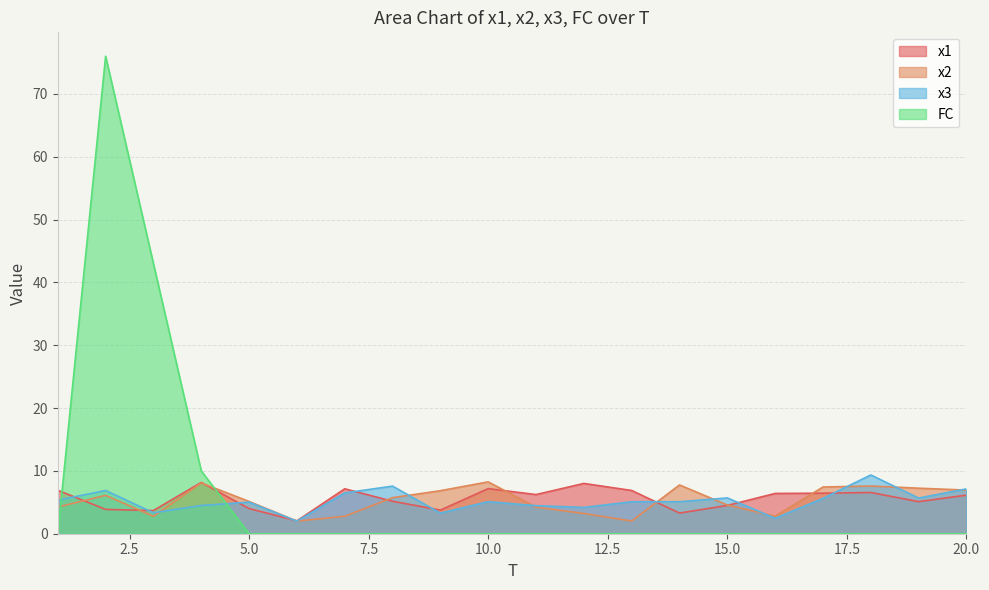

At which label is x1 closest to 5?

19